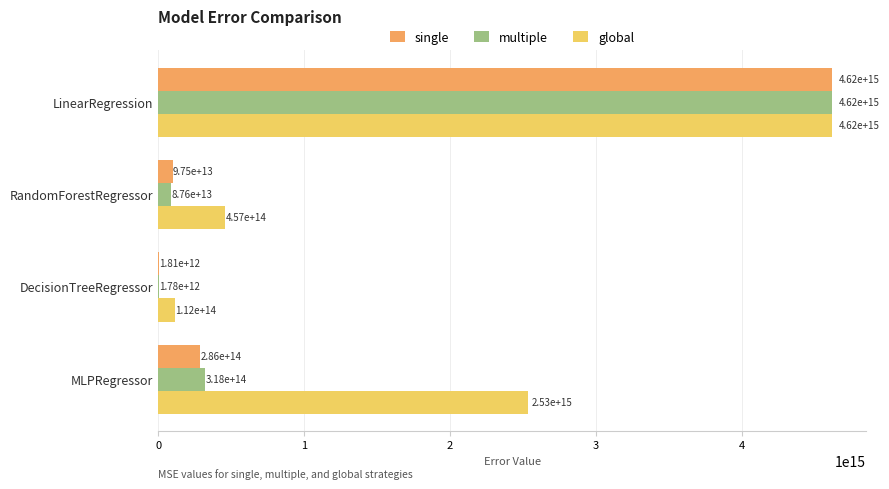

Is it true that global equals 739512372380060.8 at RandomForestRegressor?

False